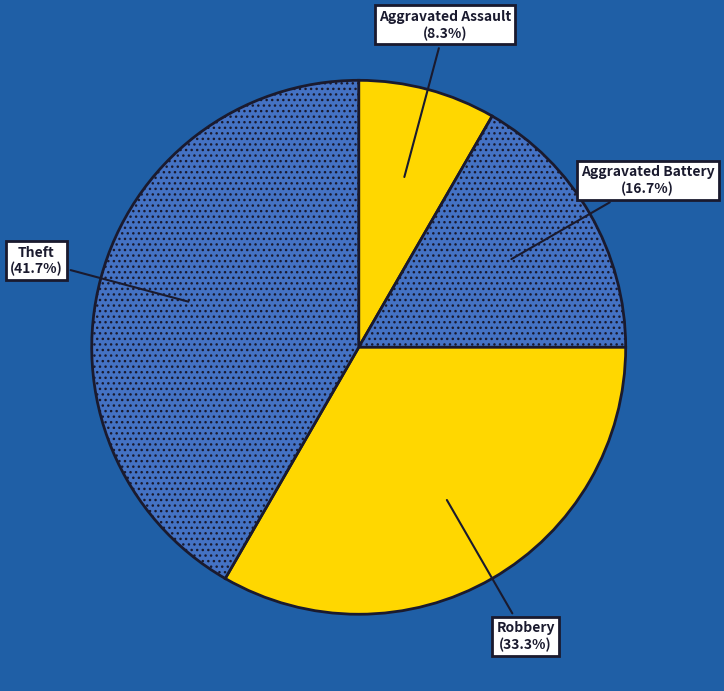

What percentage is NOT represented by Robbery?

66.7%